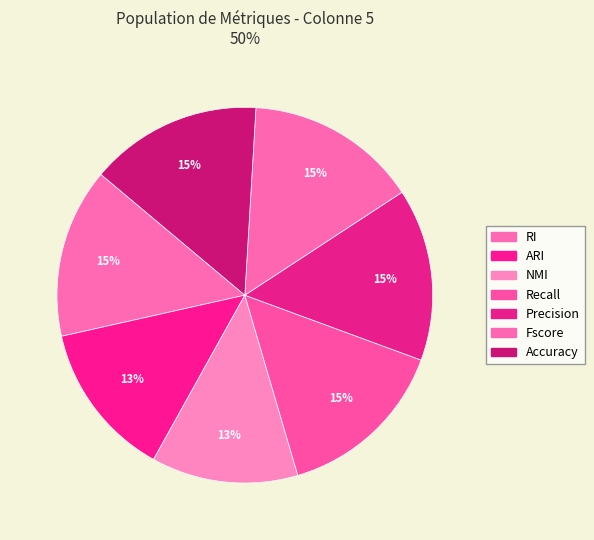

To the nearest percent, what is the difference between the largest and smallest slice percentages?

2%